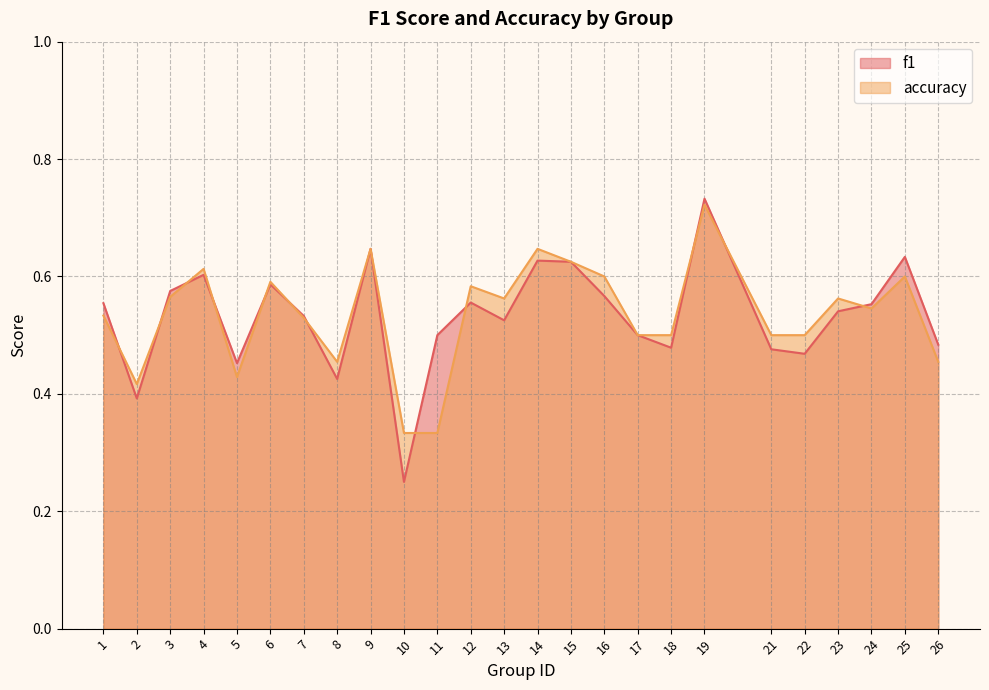

Count the number of data series in this chart.

2